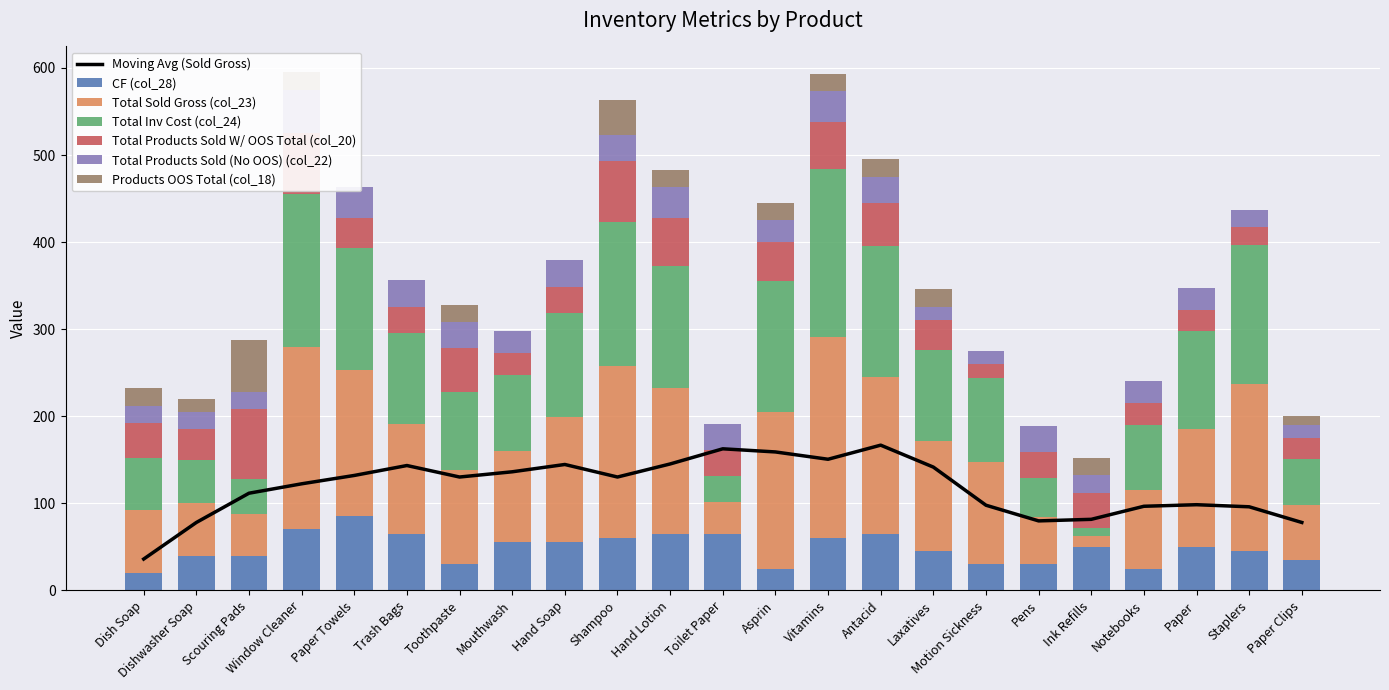

At which category is the sum across all series the highest?

Window Cleaner